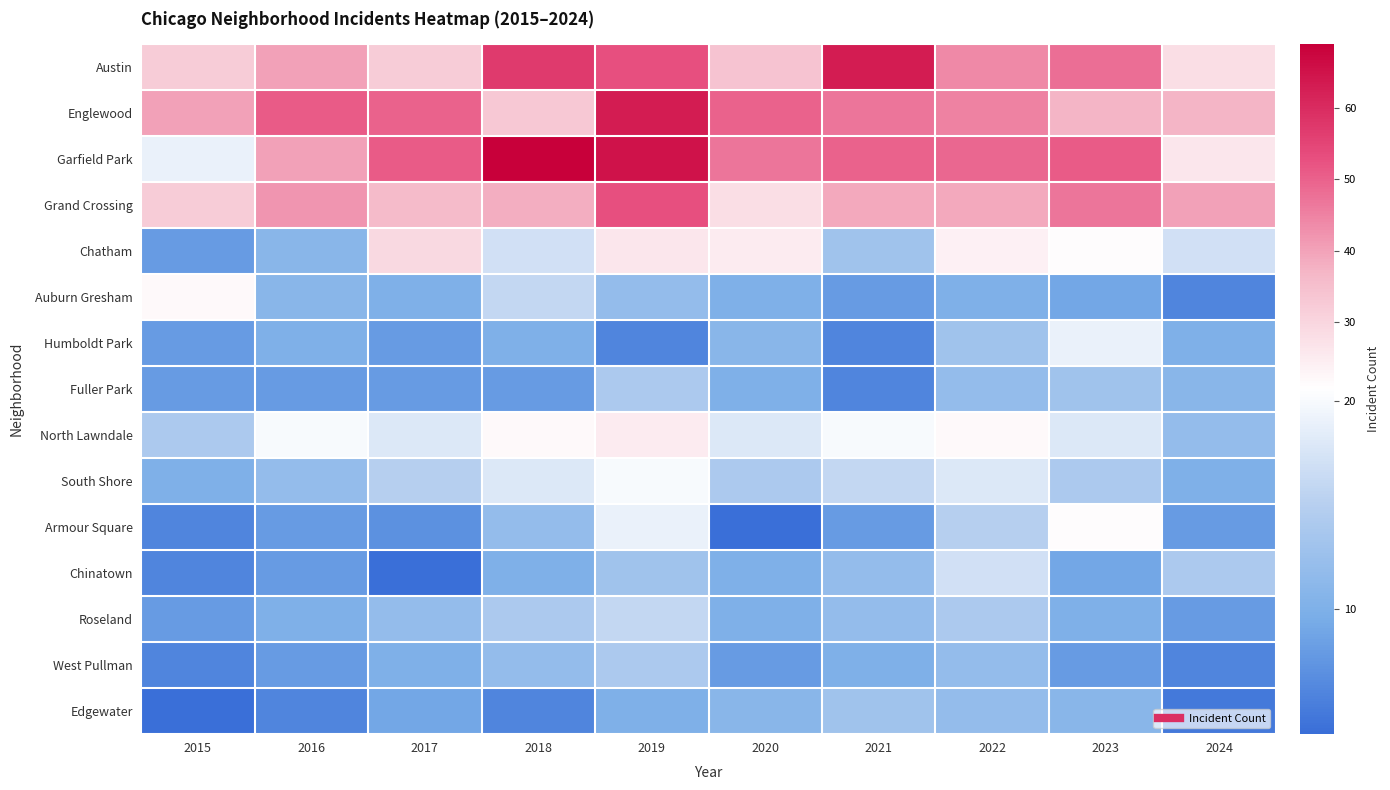

Reading left to right, list all the values displayed in this chart.

Austin: 2015=32	2016=40	2017=32	2018=57	2019=53	2020=34	2021=63	2022=44	2023=48	2024=28
Englewood: 2015=40	2016=51	2017=50	2018=33	2019=63	2020=50	2021=47	2022=45	2023=37	2024=37
Garfield Park: 2015=19	2016=40	2017=51	2018=69	2019=65	2020=47	2021=50	2022=49	2023=51	2024=26
Grand Crossing: 2015=32	2016=42	2017=36	2018=38	2019=53	2020=28	2021=39	2022=39	2023=47	2024=40
Chatham: 2015=8	2016=11	2017=29	2018=17	2019=26	2020=25	2021=13	2022=24	2023=21	2024=17
Auburn Gresham: 2015=22	2016=11	2017=10	2018=16	2019=12	2020=10	2021=8	2022=10	2023=9	2024=6
Humboldt Park: 2015=8	2016=10	2017=8	2018=10	2019=6	2020=11	2021=6	2022=13	2023=19	2024=10
Fuller Park: 2015=8	2016=8	2017=8	2018=8	2019=14	2020=10	2021=6	2022=12	2023=13	2024=11
North Lawndale: 2015=14	2016=20	2017=18	2018=22	2019=25	2020=18	2021=20	2022=22	2023=18	2024=12
South Shore: 2015=10	2016=12	2017=15	2018=18	2019=20	2020=14	2021=16	2022=18	2023=14	2024=10
Armour Square: 2015=6	2016=8	2017=7	2018=12	2019=19	2020=4	2021=8	2022=15	2023=21	2024=8
Chinatown: 2015=6	2016=8	2017=4	2018=10	2019=13	2020=10	2021=12	2022=17	2023=9	2024=14
Roseland: 2015=8	2016=10	2017=12	2018=14	2019=16	2020=10	2021=12	2022=14	2023=10	2024=8
West Pullman: 2015=6	2016=8	2017=10	2018=12	2019=14	2020=8	2021=10	2022=12	2023=8	2024=6
Edgewater: 2015=4	2016=6	2017=9	2018=6	2019=10	2020=11	2021=13	2022=12	2023=11	2024=5